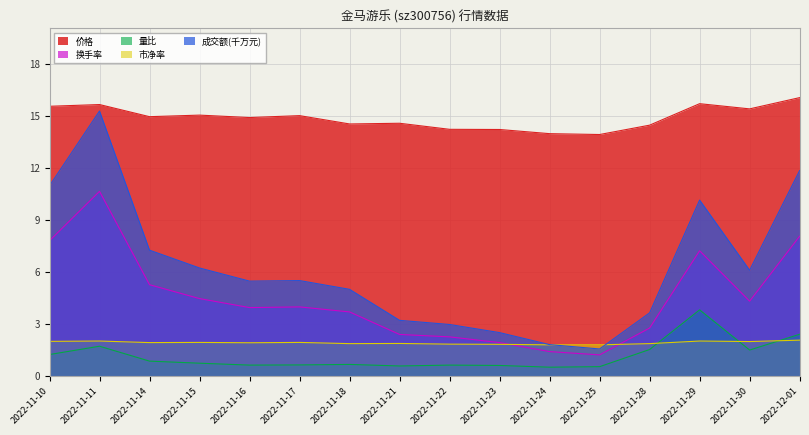

The value of 换手率 at 2022-12-01 is 13.2. True or false?

False